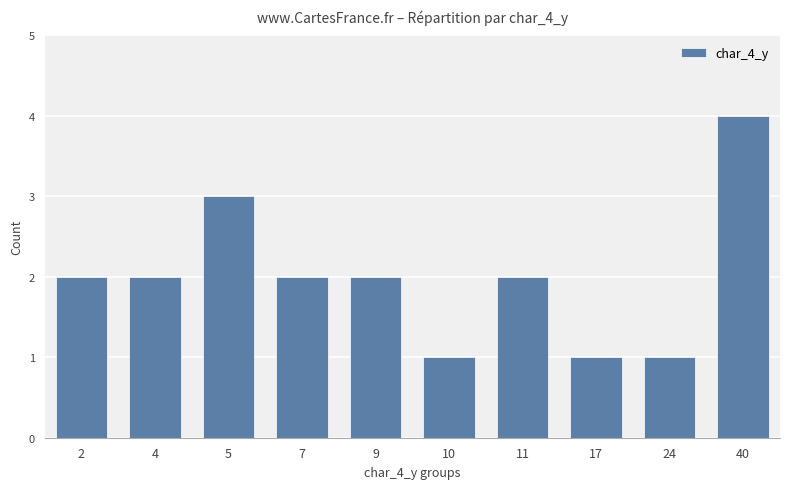

True or false: the data shows 4 at 5.

False